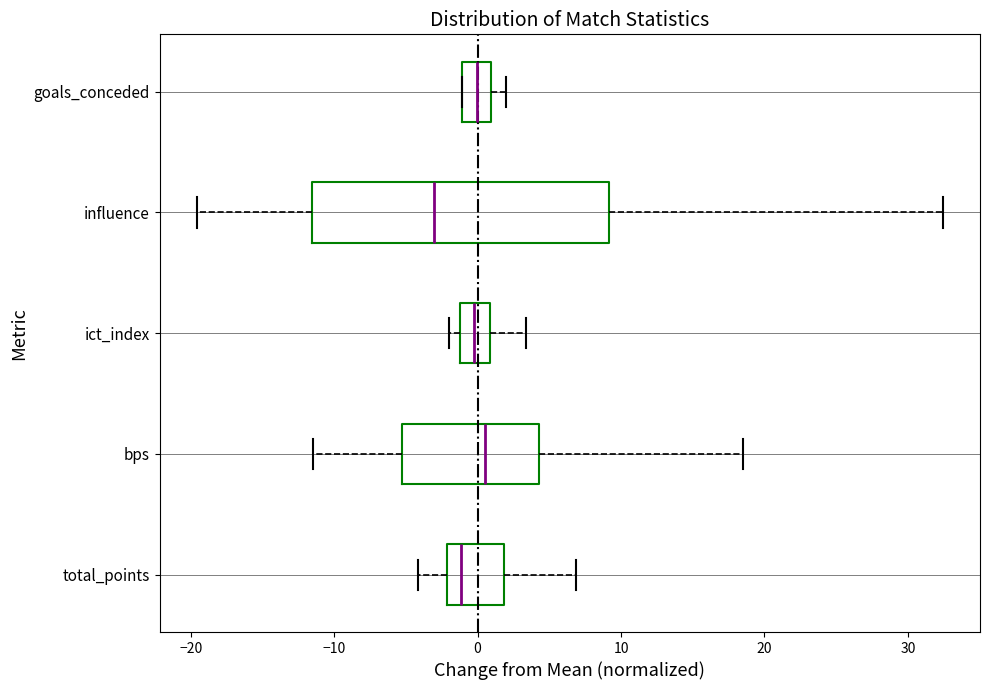

Comparing the boxes themselves (not the whiskers), which one is the widest?

influence